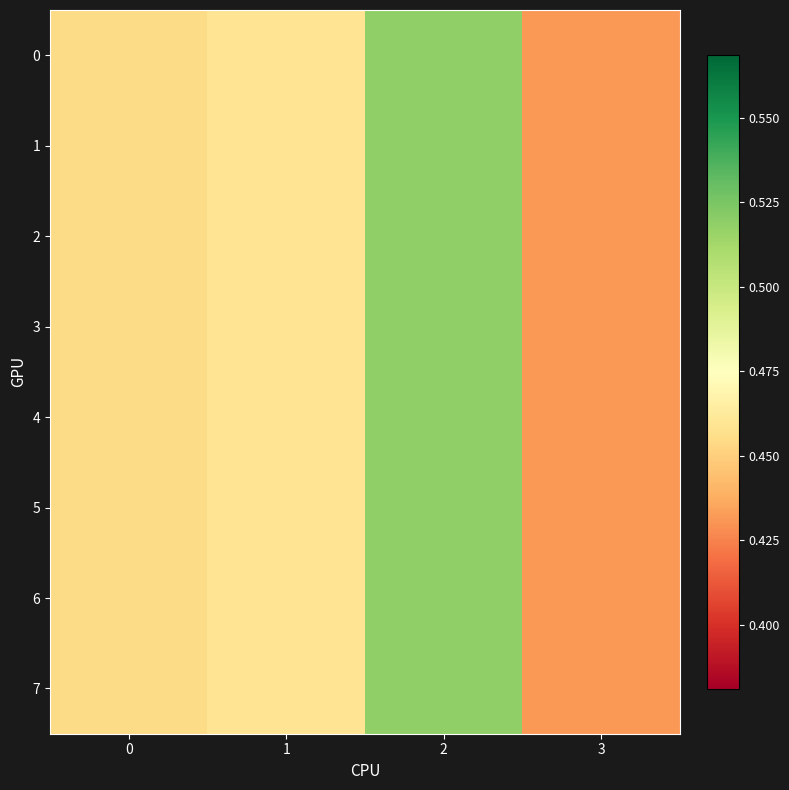

Reading right to left, what are all the values shown in this chart?

0: 3=0.4	2=0.5	1=0.5	0=0.5
1: 3=0.4	2=0.5	1=0.5	0=0.5
2: 3=0.4	2=0.5	1=0.5	0=0.5
3: 3=0.4	2=0.5	1=0.5	0=0.5
4: 3=0.4	2=0.5	1=0.5	0=0.5
5: 3=0.4	2=0.5	1=0.5	0=0.5
6: 3=0.4	2=0.5	1=0.5	0=0.5
7: 3=0.4	2=0.5	1=0.5	0=0.5